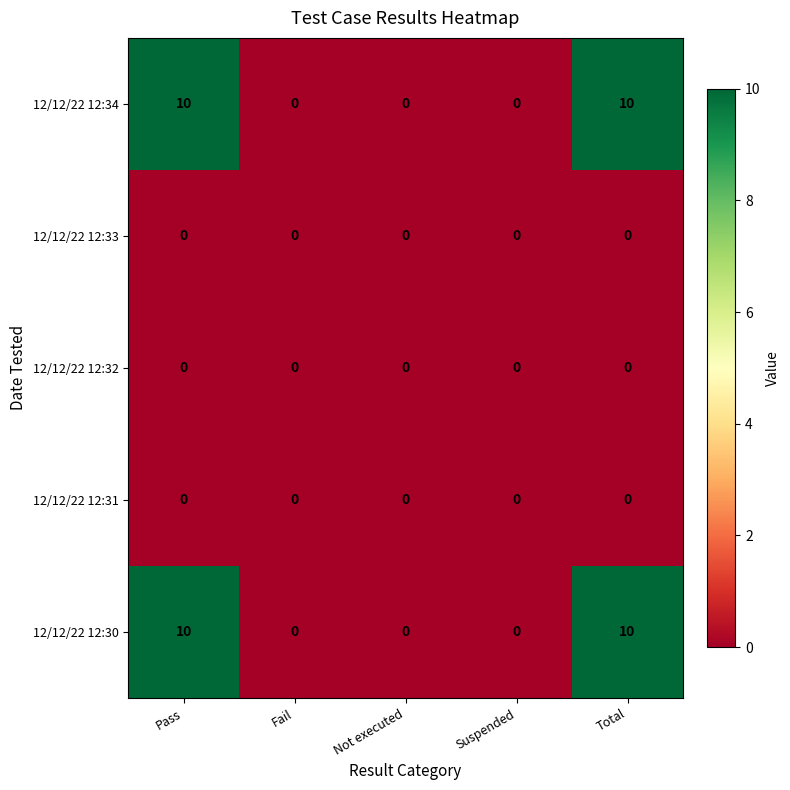

Is it true that 12/12/22 12:34 equals 0 at Fail?

True